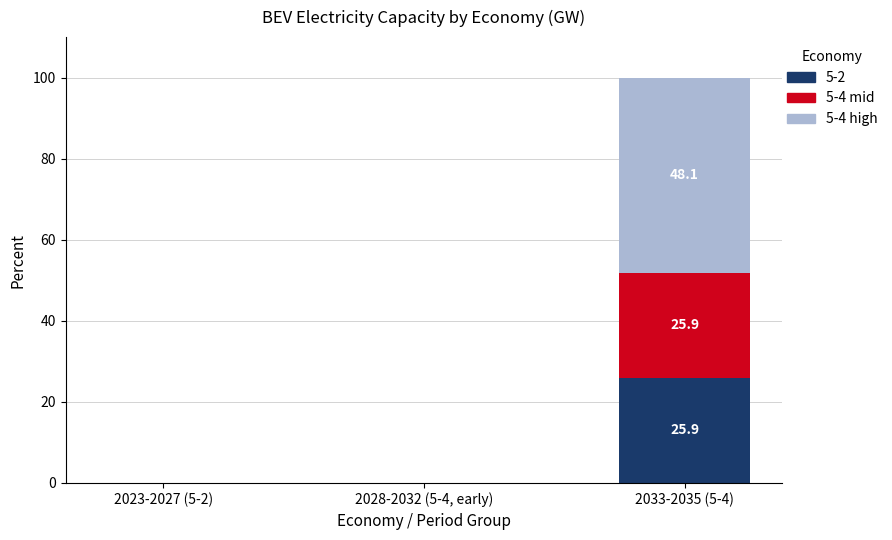

At which category is the sum across all series the highest?

2033-2035 (5-4)